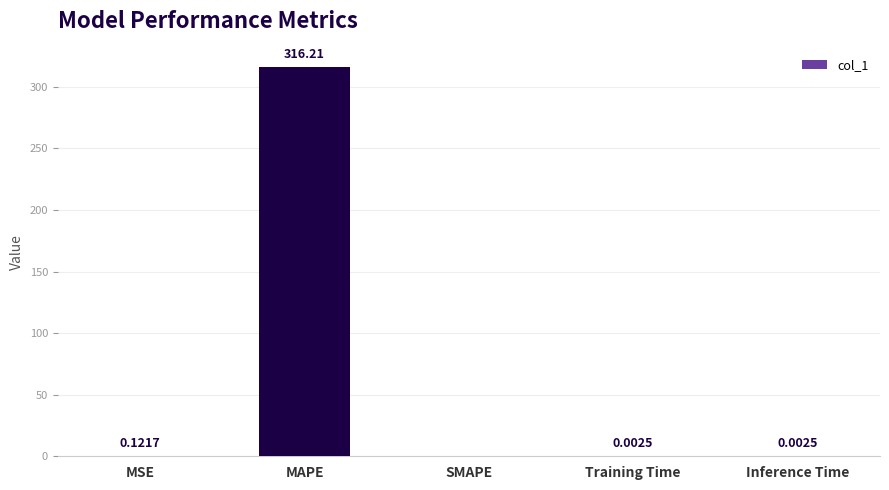

Which label corresponds to the largest value in the chart?

MAPE